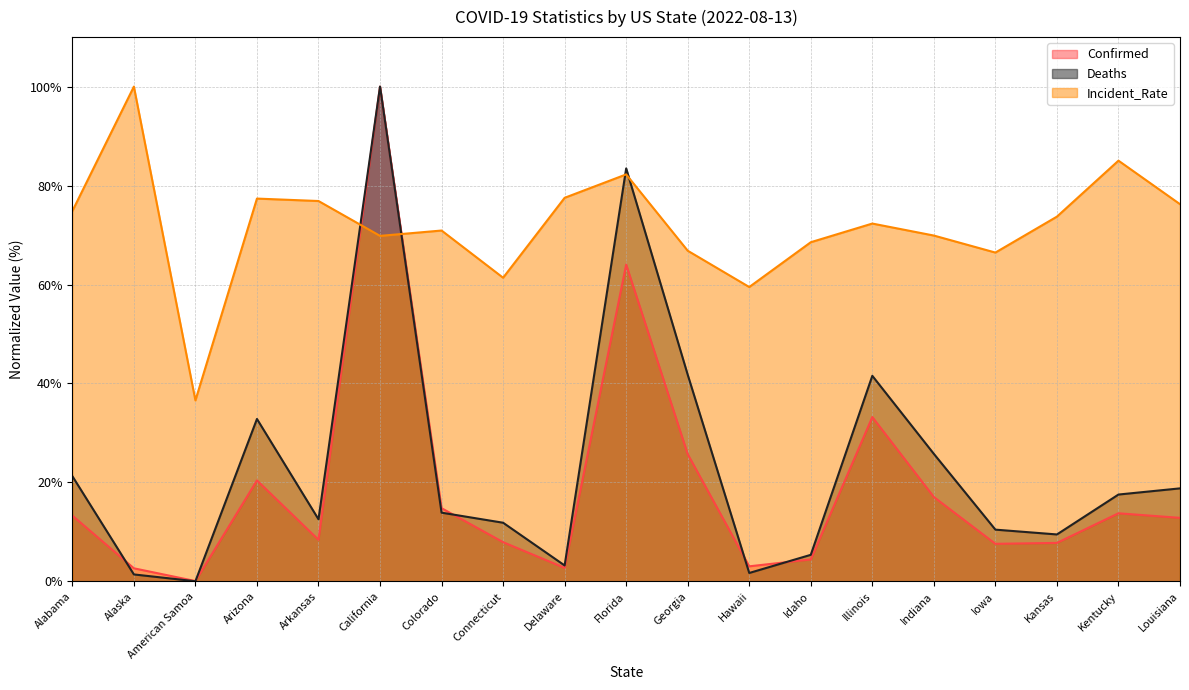

Which label corresponds to the smallest value in the chart?

American Samoa